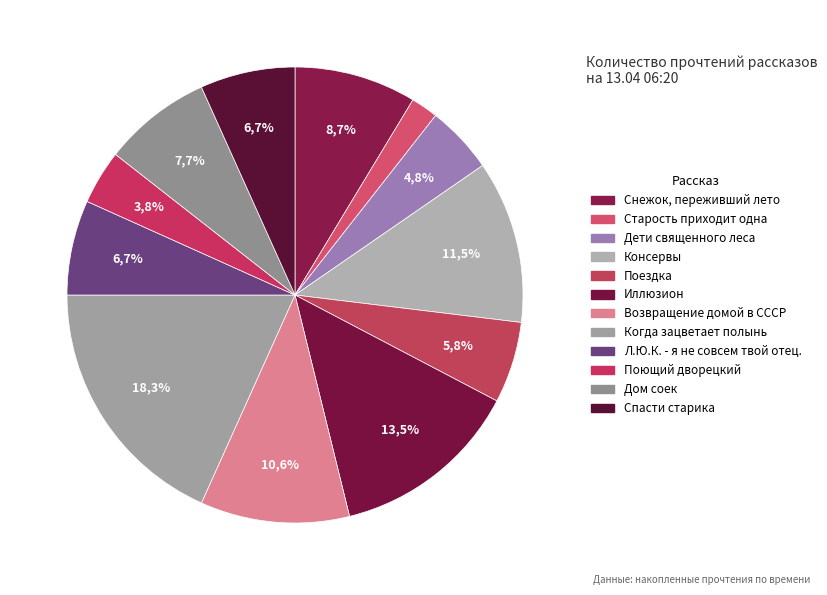

To the nearest percent, what is the difference between the largest and smallest slice percentages?

16%